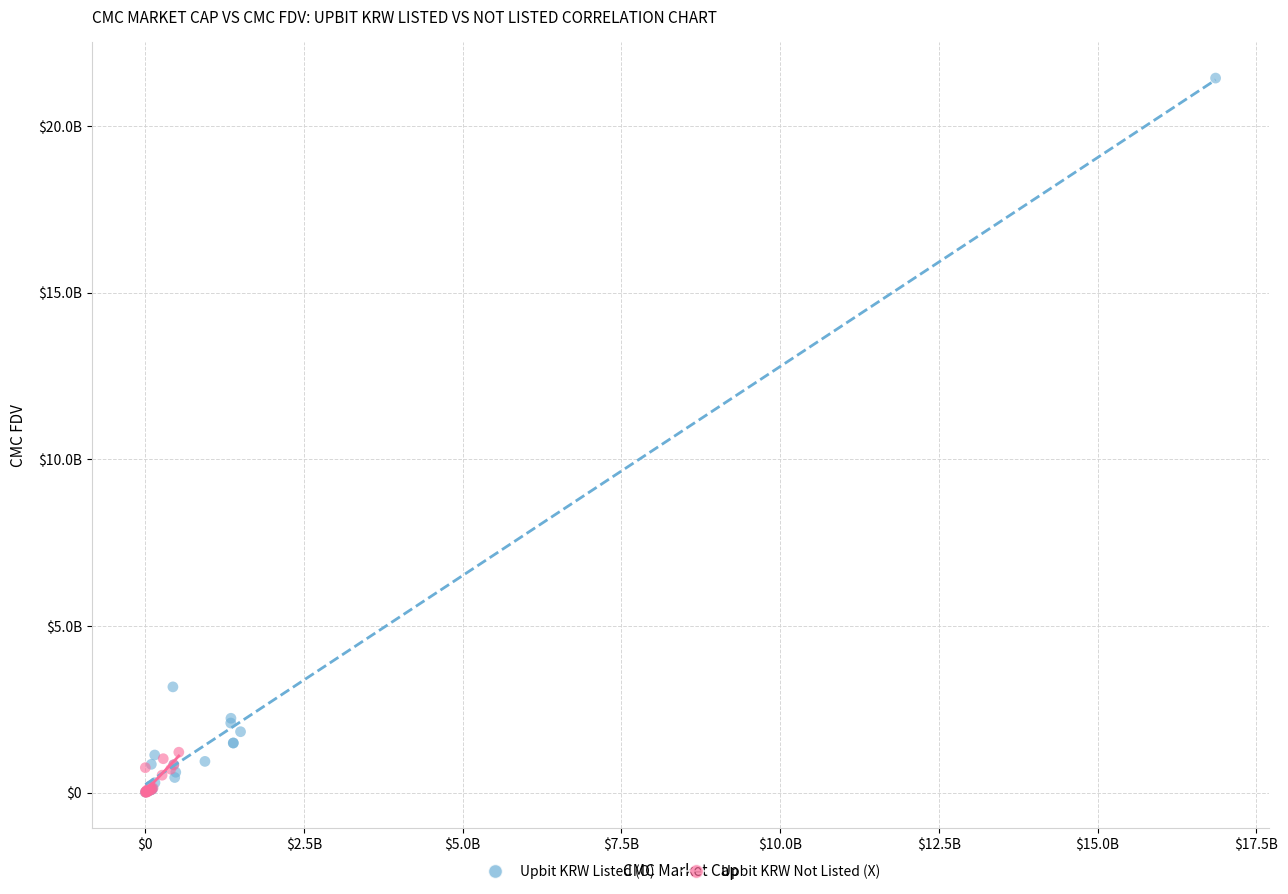

What are all the series names shown in the legend?

Upbit KRW Listed (O), Upbit KRW Not Listed (X)